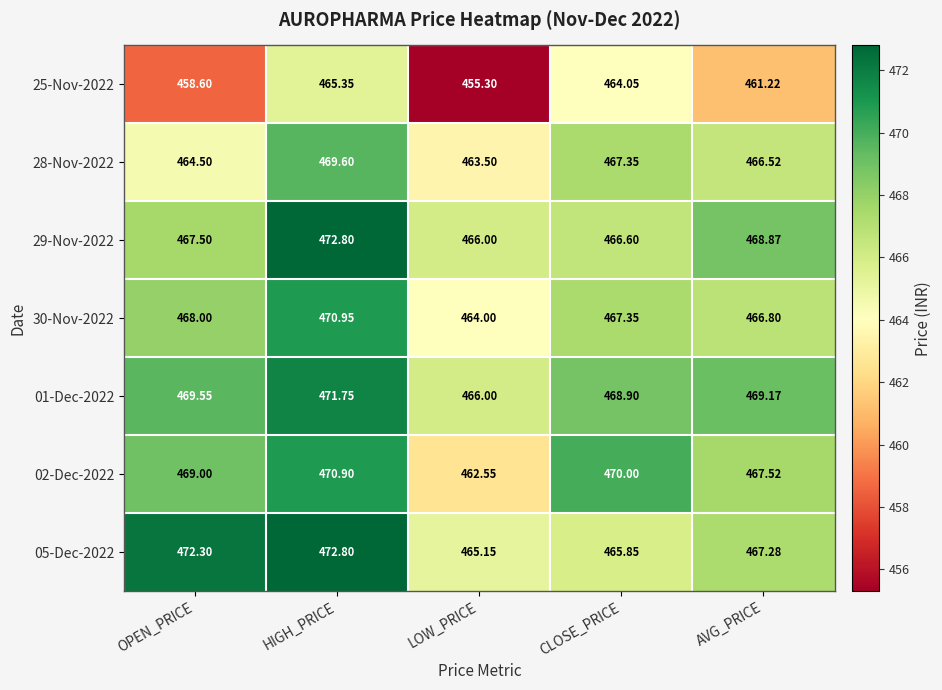

Which label corresponds to the smallest value in the chart?

LOW_PRICE